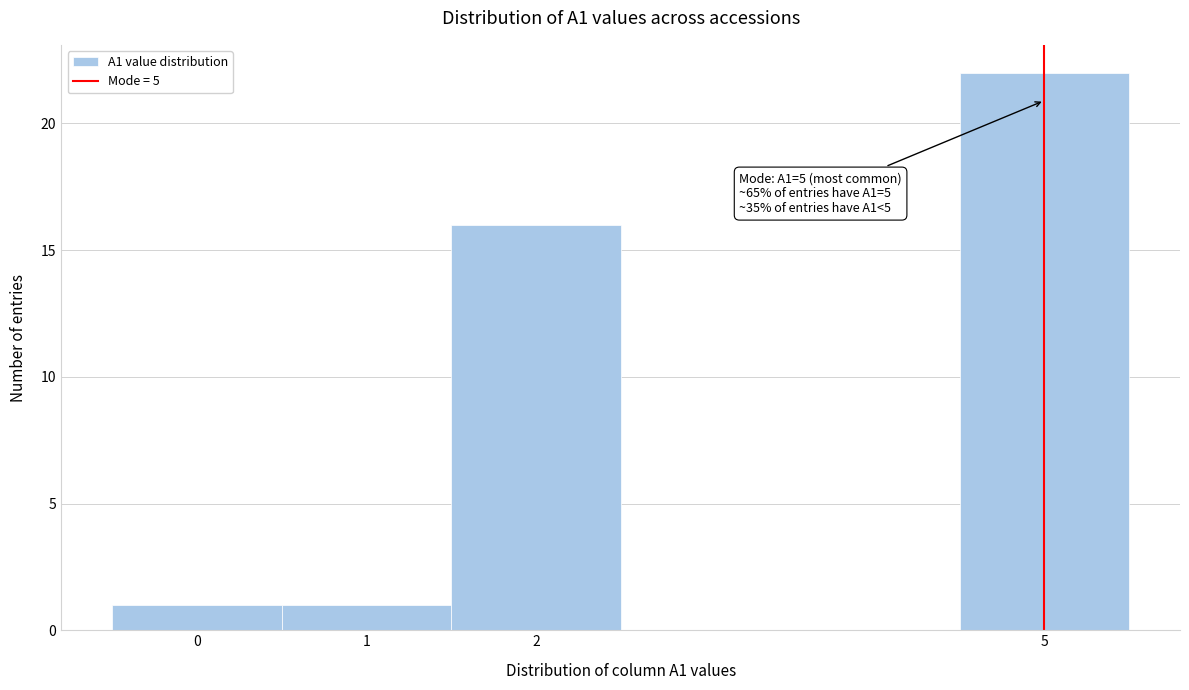

Which range on the x-axis has the tallest bar?

4.5 to 5.5